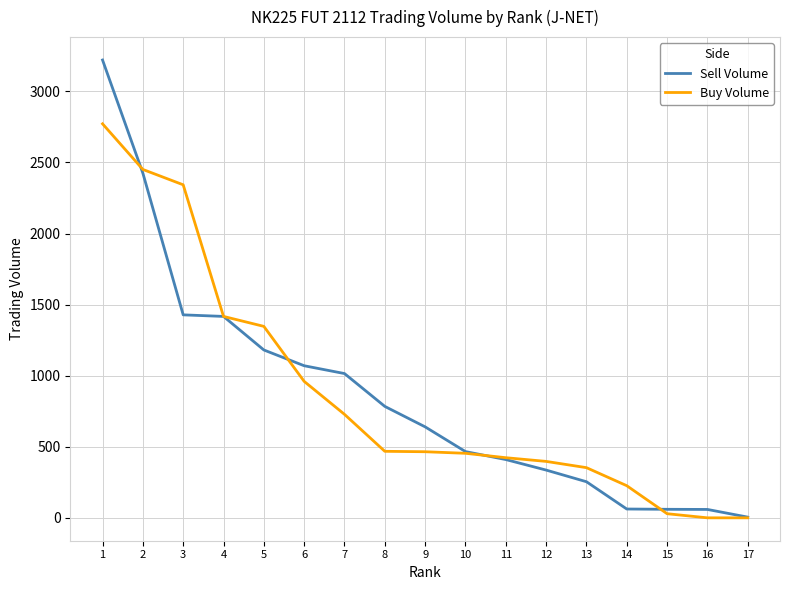

Where does the Sell Volume series first go above 640?

1